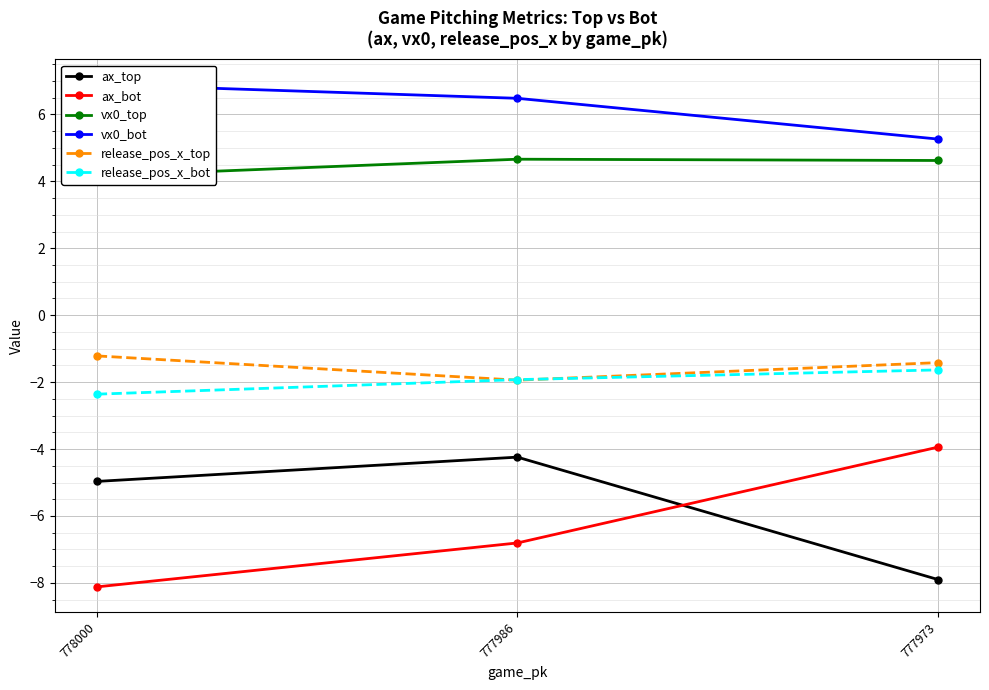

What is the difference between the ax_top values at 778000 and 777973?

2.9